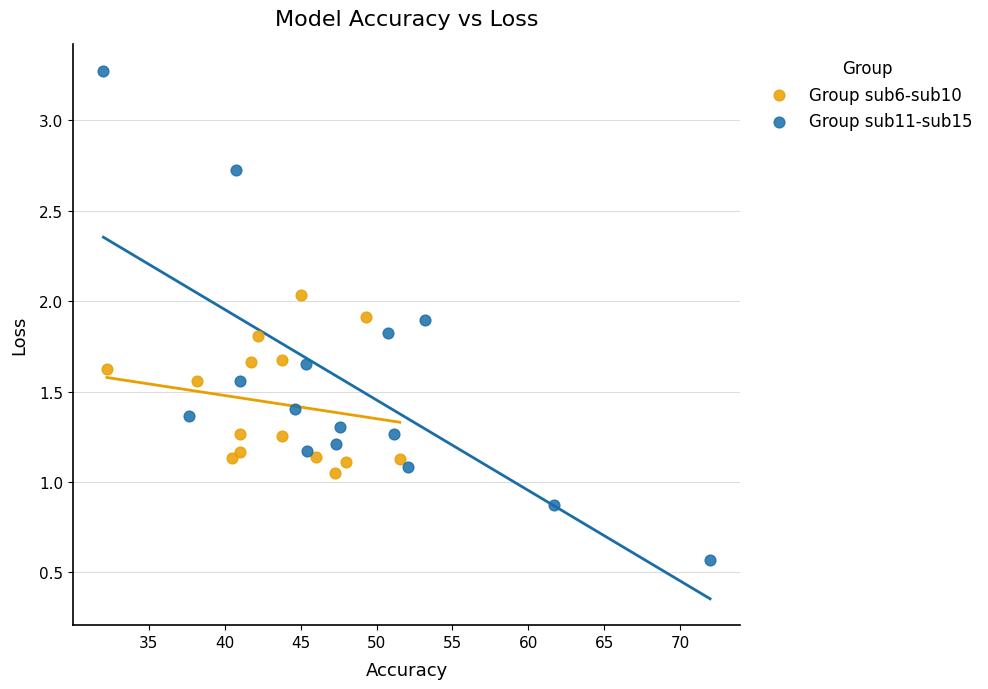

Which series has the widest spread of Y values?

Group sub11-sub15